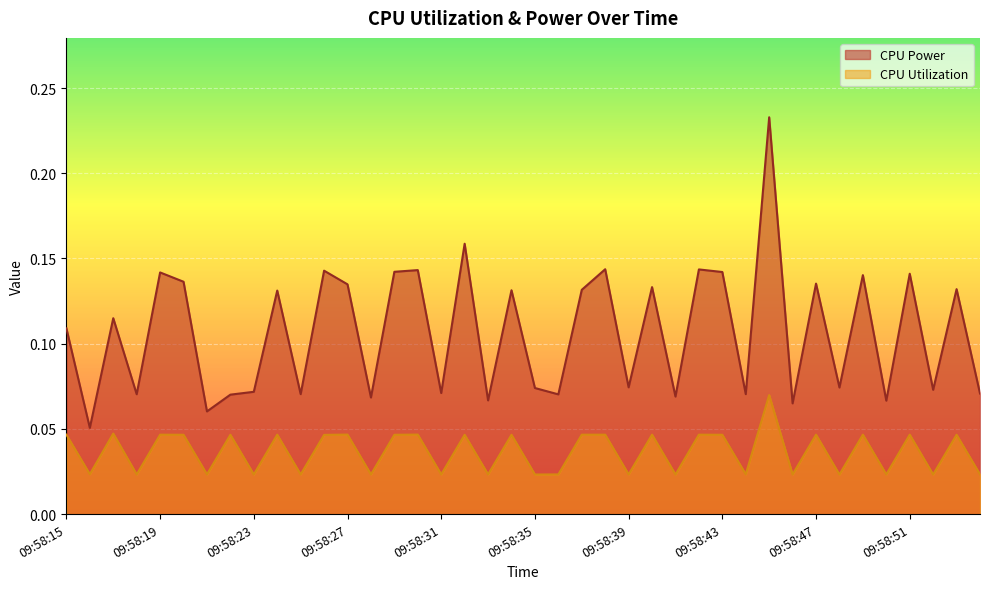

What are all the series names shown in the legend?

CPU Power, CPU Utilization